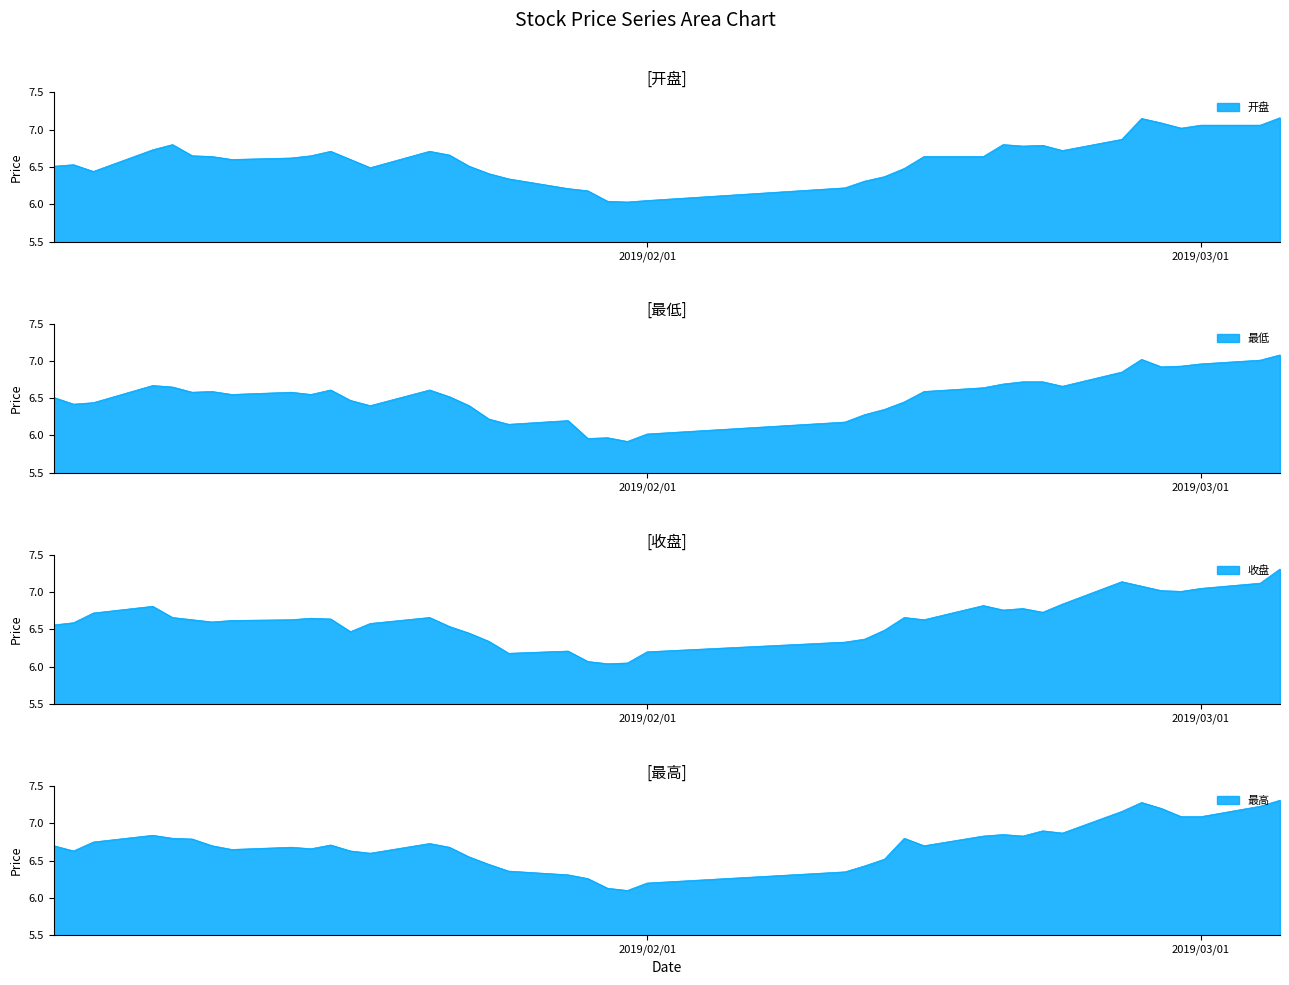

What is the value of the 开盘 point at the 23rd from the left?

6.0